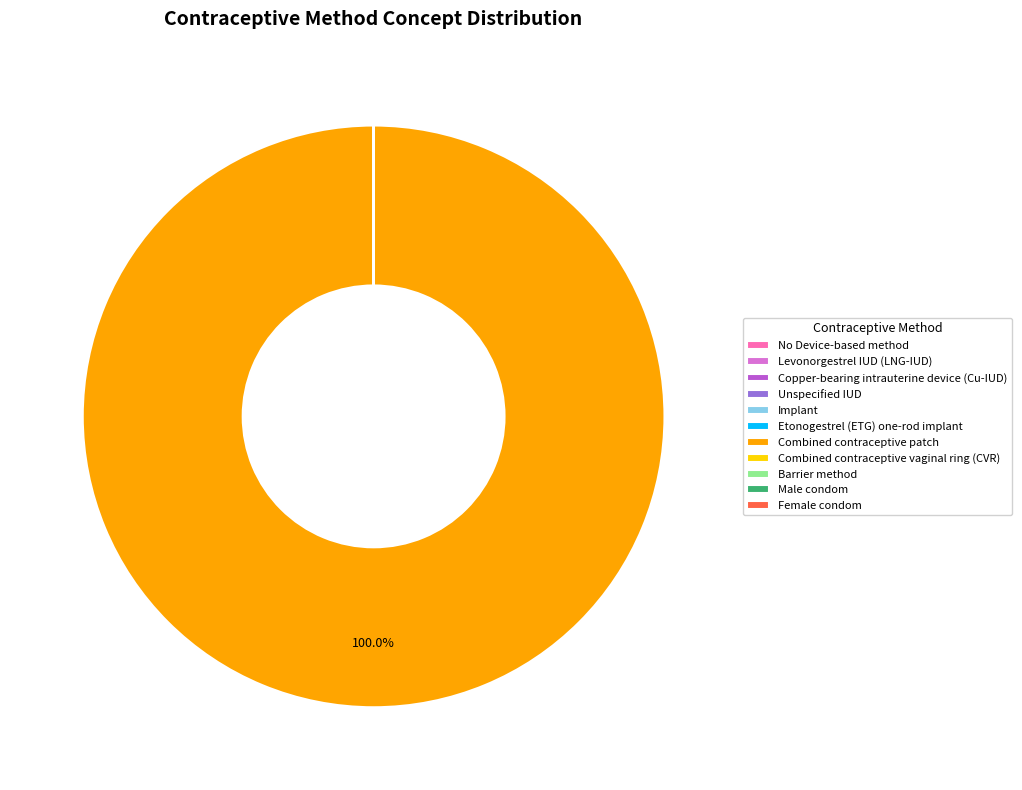

To the nearest percent, what is the average slice percentage?

9%